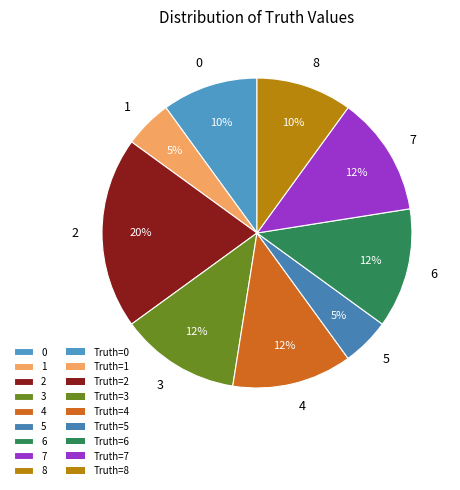

The 4 slice represents 12% of the pie. True or false?

True